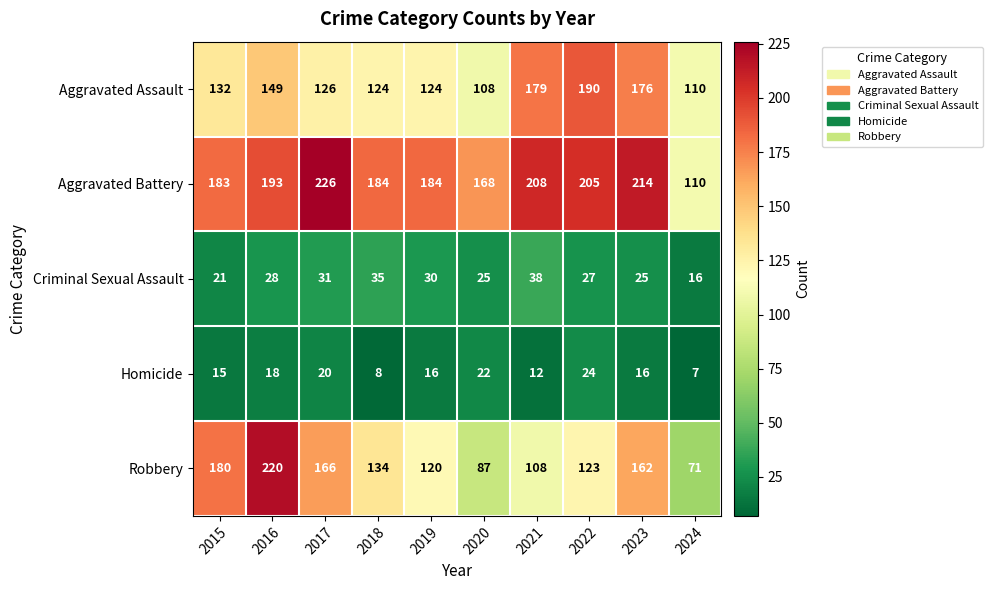

What is the minimum value for Criminal Sexual Assault?

16